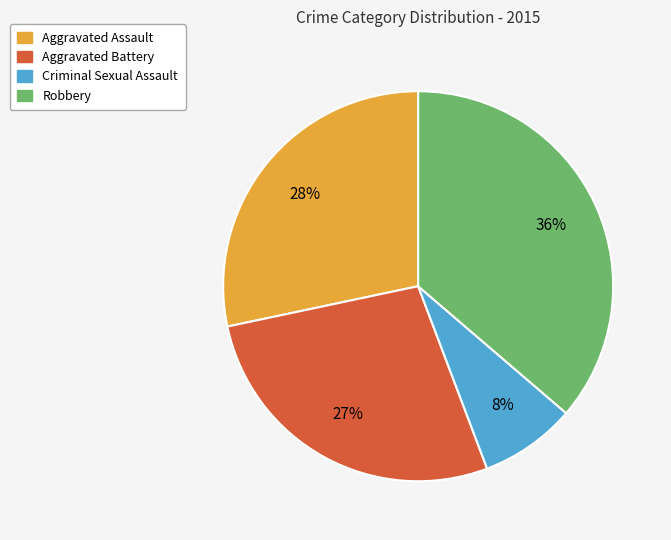

To the nearest percent, what is the combined percentage of Aggravated Assault and Criminal Sexual Assault?

36%